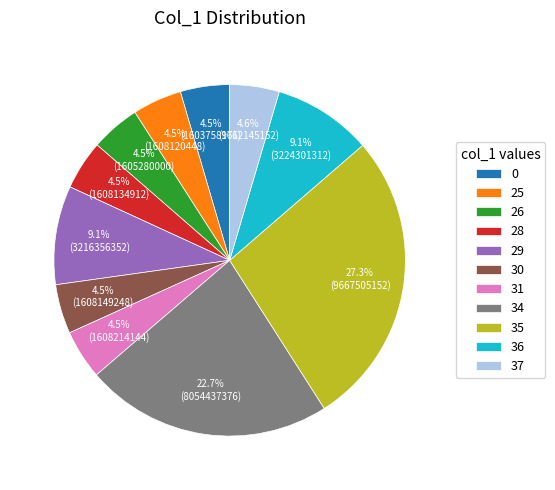

What percentage is NOT represented by 31?

95.5%